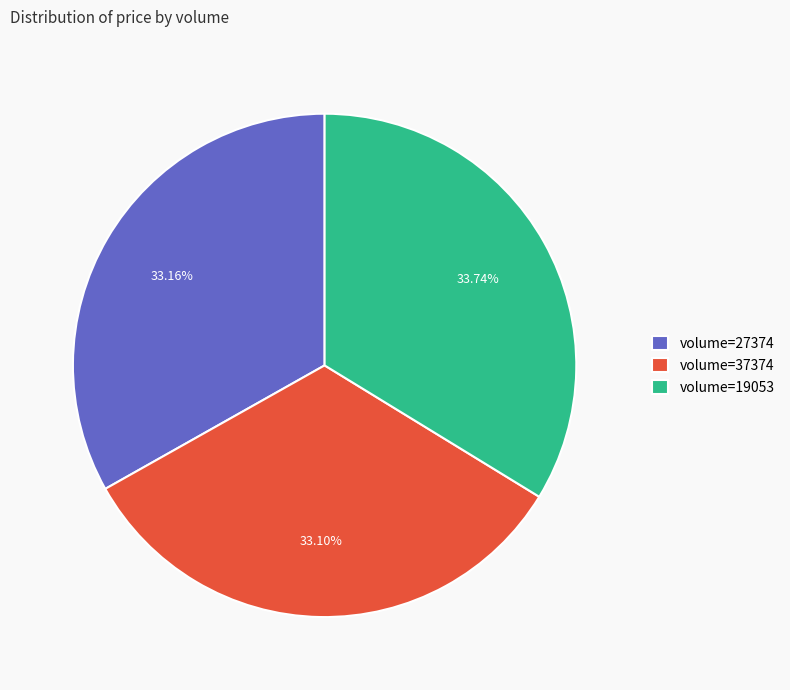

What is the ratio of the value at volume=37374 to the value at volume=19053?

1.0